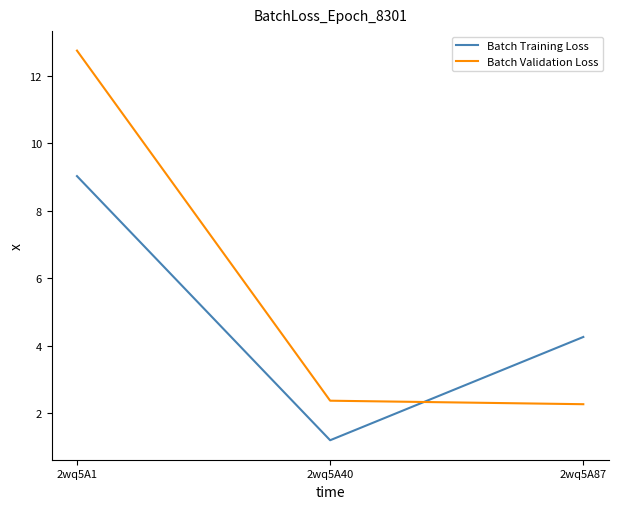

At which category is the sum across all series the highest?

2wq5A1